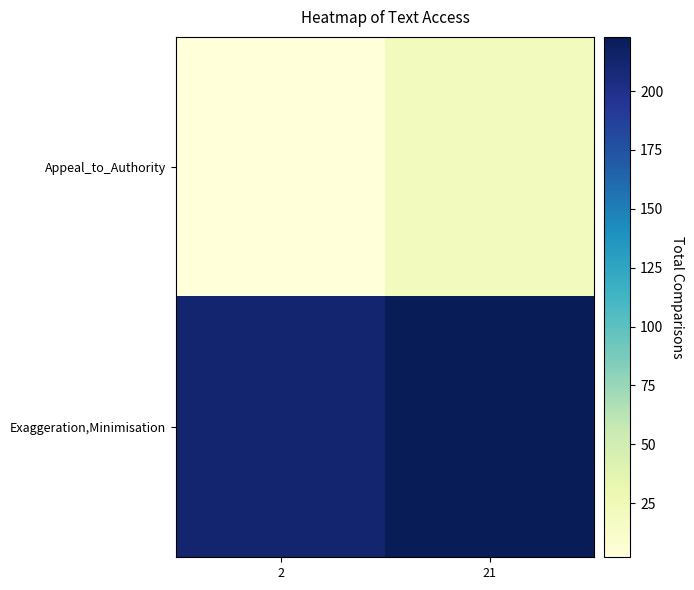

At how many categories does at least one series exceed 206?

2